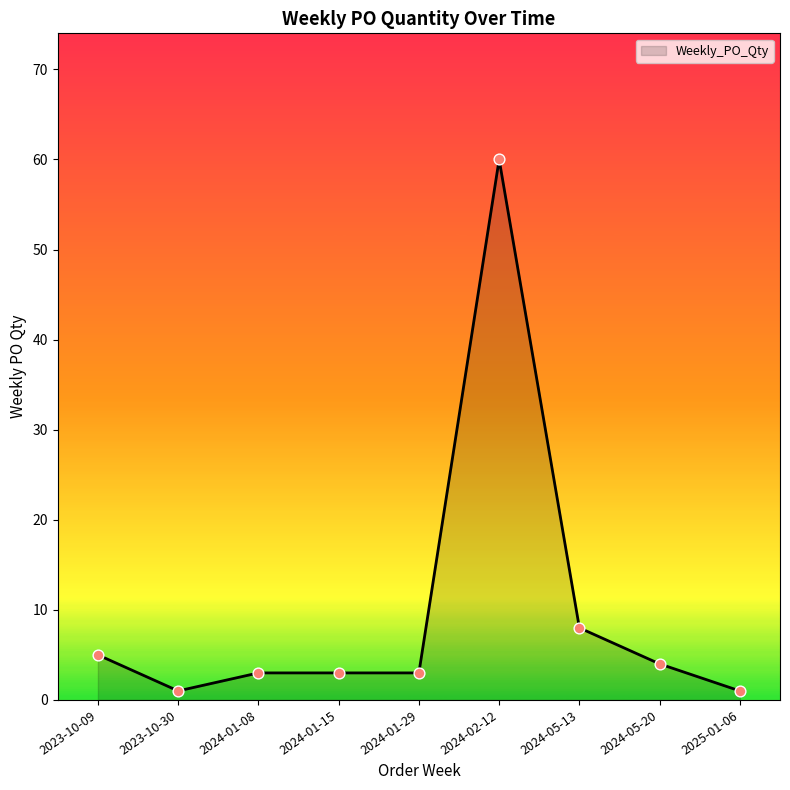

What is the change in value from 2024-01-15 to 2024-05-13?

+5